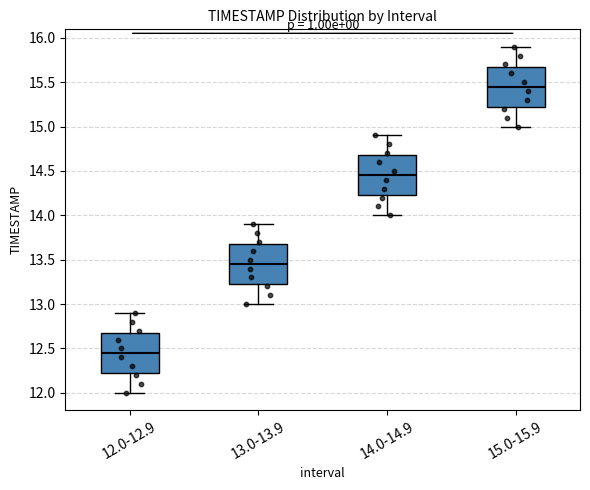

Which box's median line is the highest?

15.0-15.9